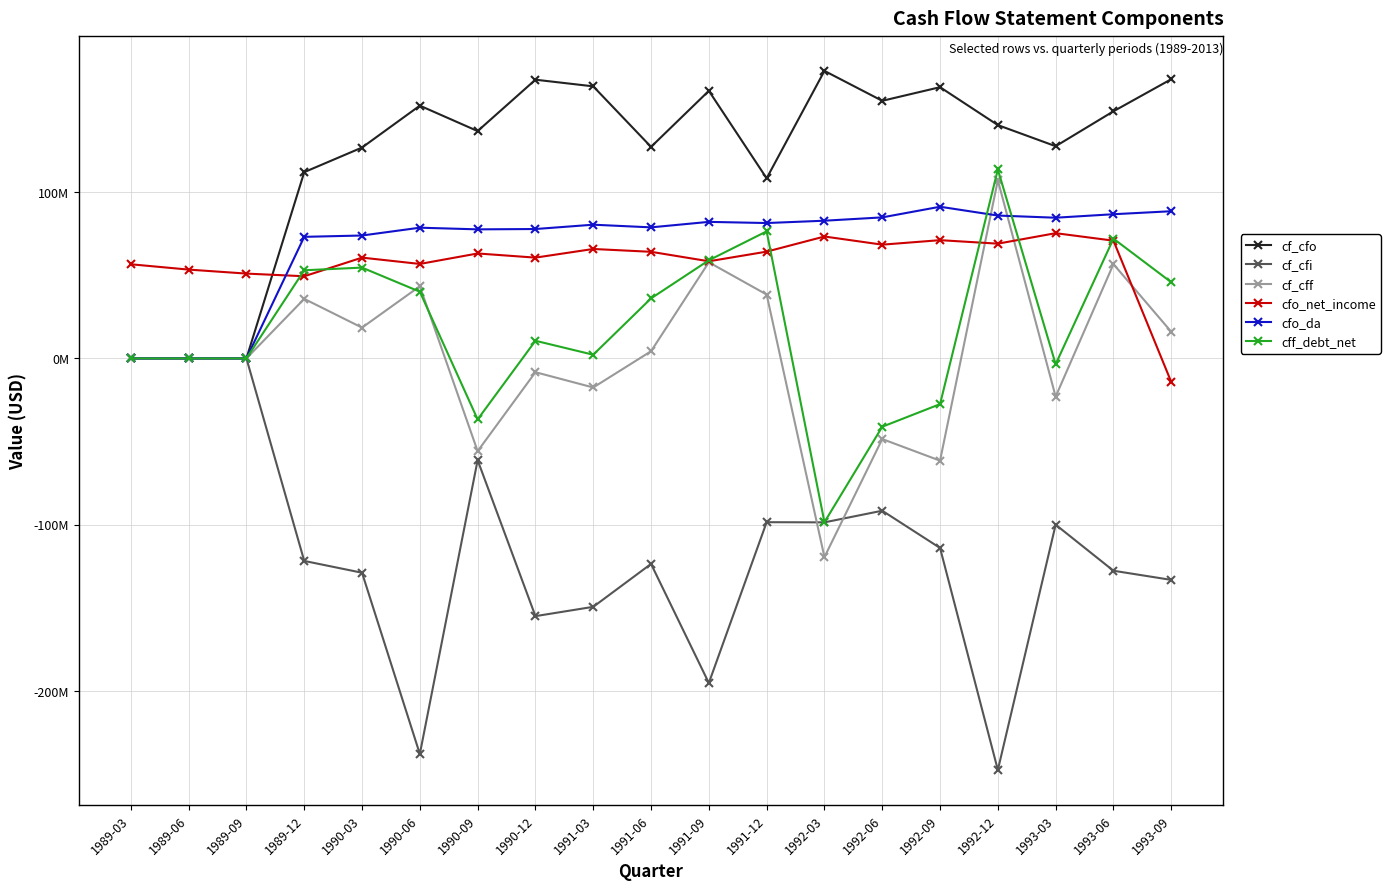

What are all the series names shown in the legend?

cf_cfo, cf_cfi, cf_cff, cfo_net_income, cfo_da, cff_debt_net